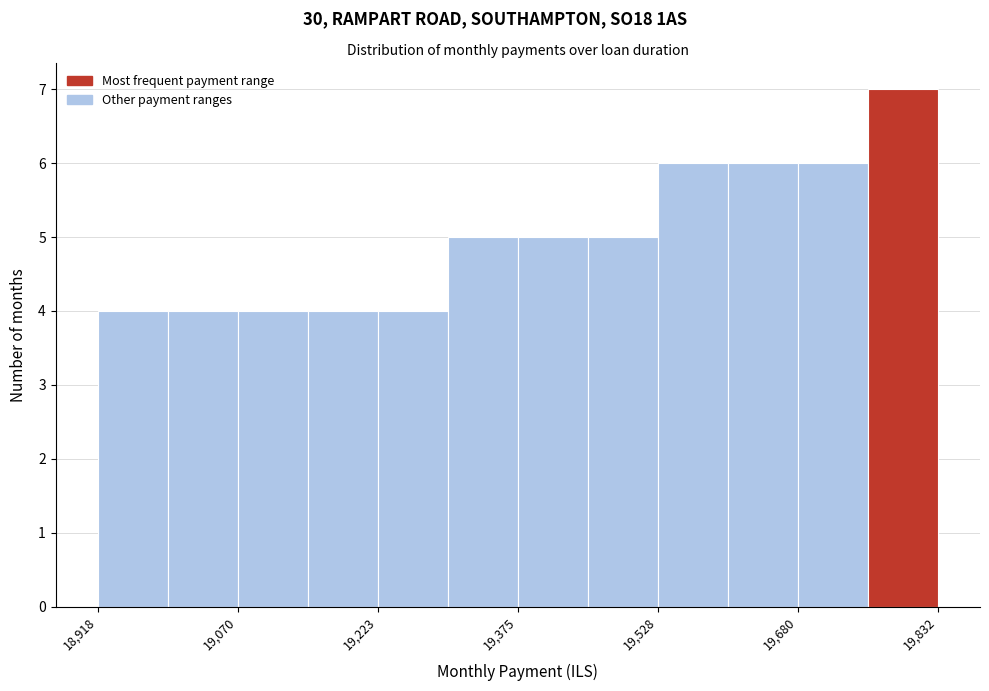

Read against the x-axis, roughly where is the centre of the tallest bar?

19800